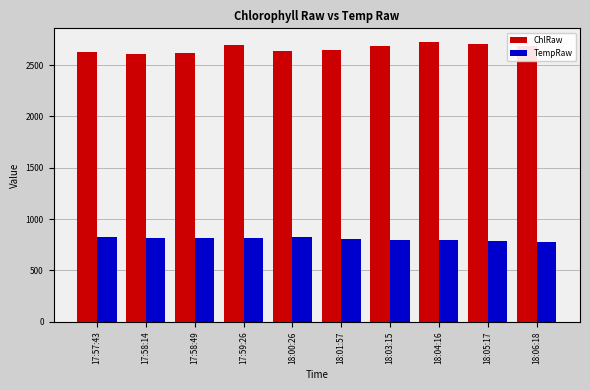

What is the approximate value of ChlRaw at 18:03:15, to the nearest 10?

2680